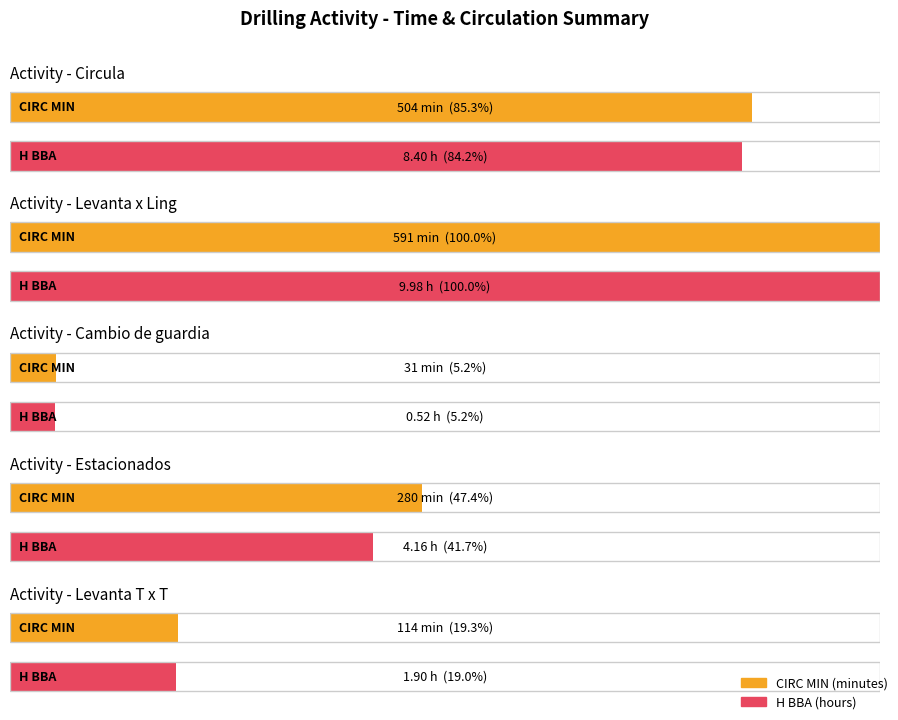

Count the number of data series in this chart.

2